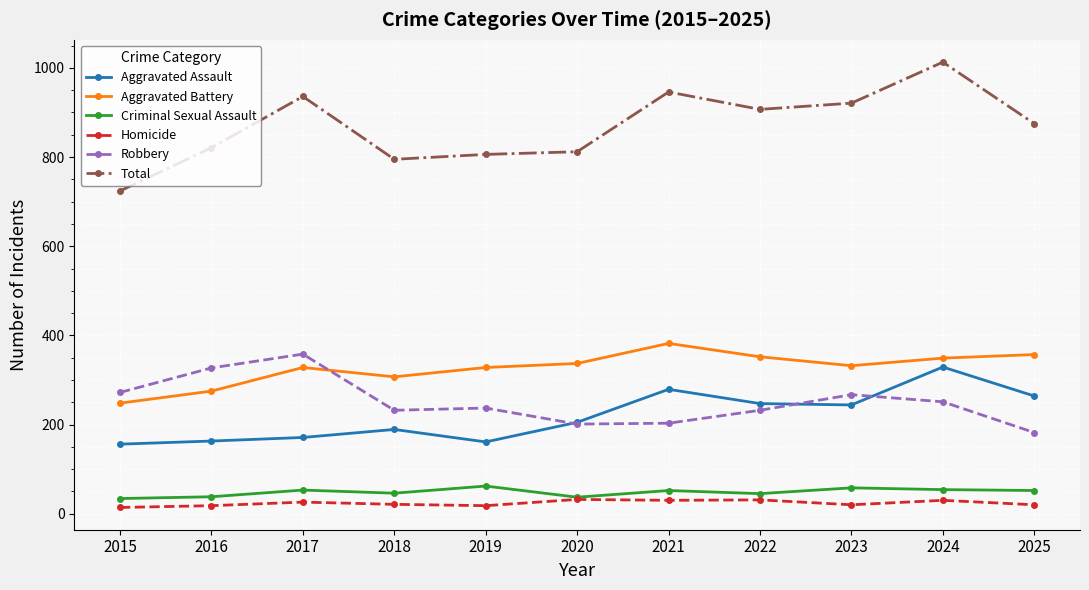

True or false: Total and Robbery cross at least once.

False